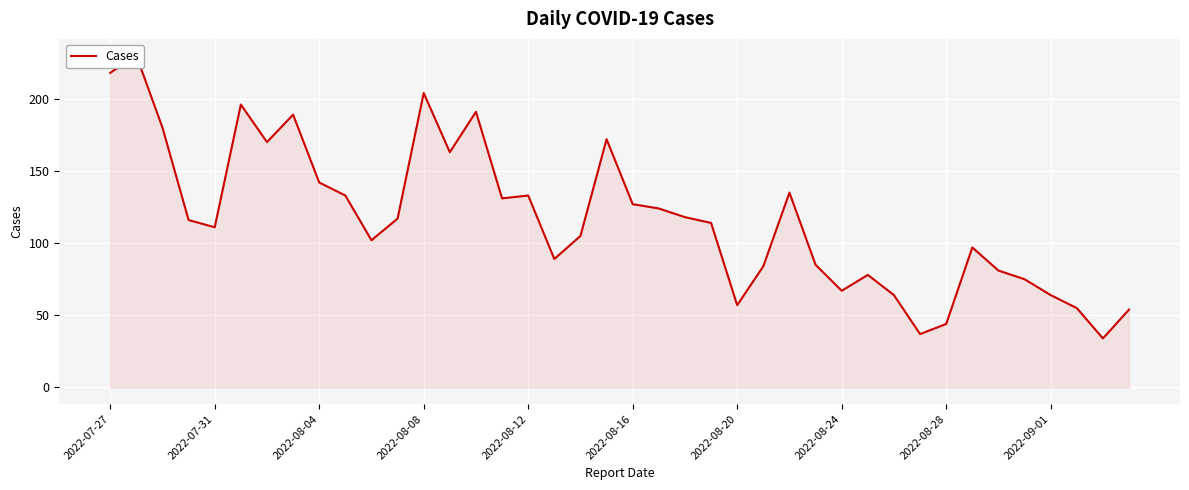

The value at 22 is 211. True or false?

False